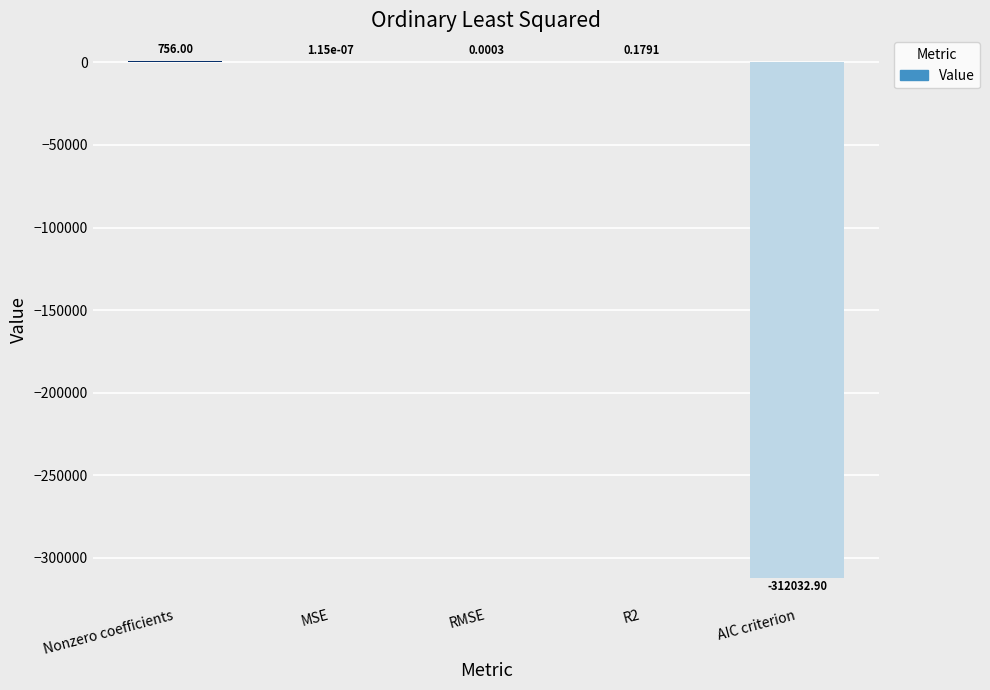

What is the change in value from RMSE to AIC criterion?

-312032.9